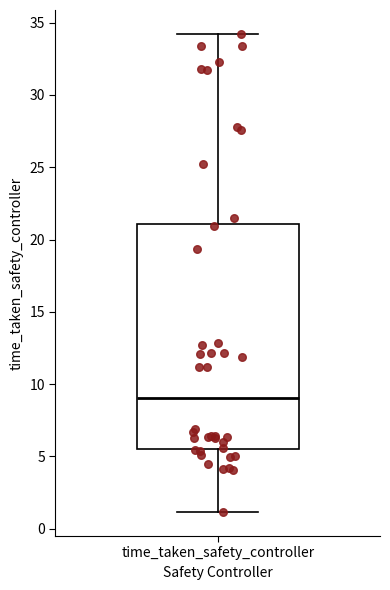

Transcribe this box plot: give where the median line is, the range the box spans, and where the two whiskers end, as read against the y-axis. The values are not printed on the chart, so give them approximately, as read against the axis.

median 9.0, box 5.5 to 21.0, whiskers 1.0 to 34.0